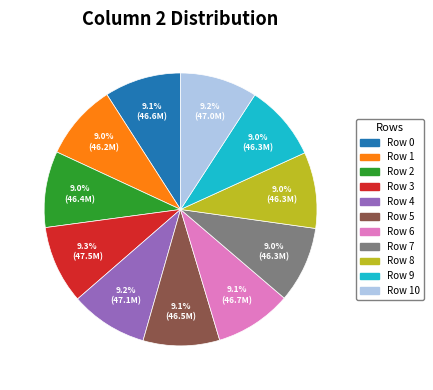

What is the ratio of the value at Row 8 to the value at Row 2?

1.0